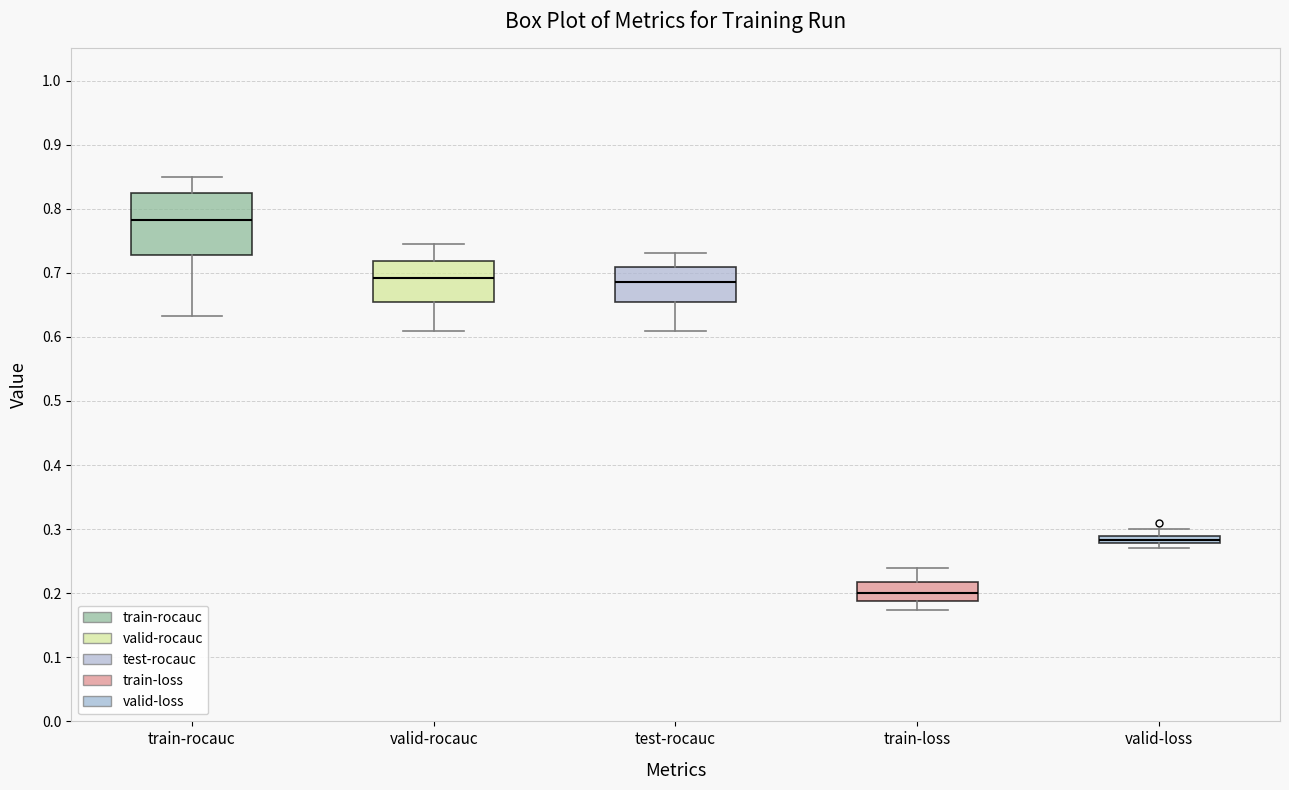

Which box has the highest median line?

train-rocauc